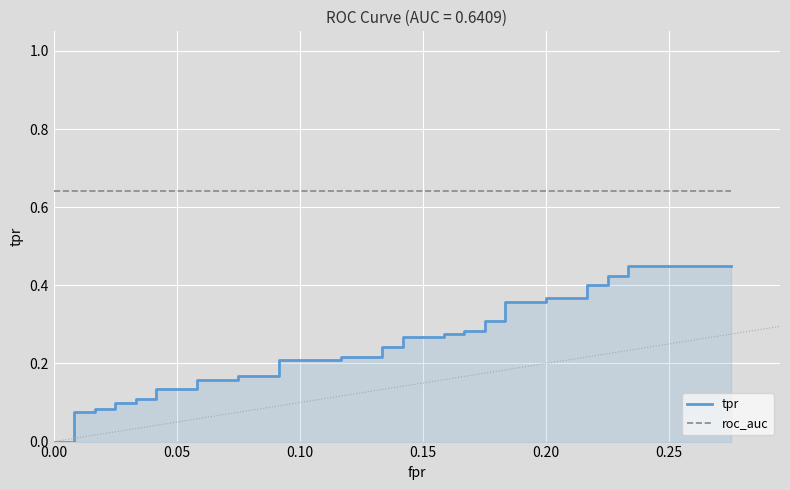

True or false: tpr has a value of 0.1 at 0.20.

False